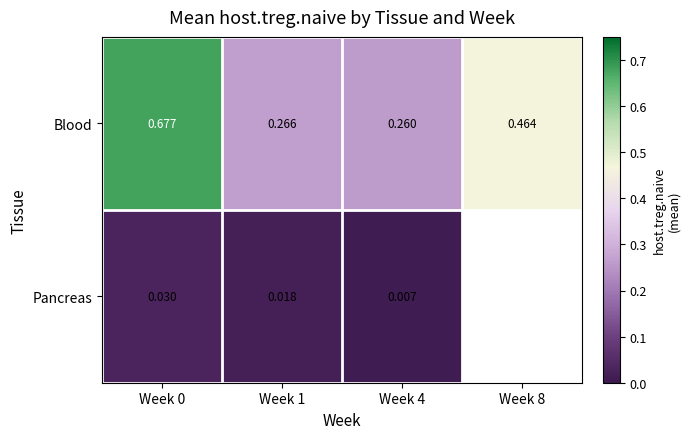

Between Week 1 and Week 8, which series saw the biggest shift?

Blood